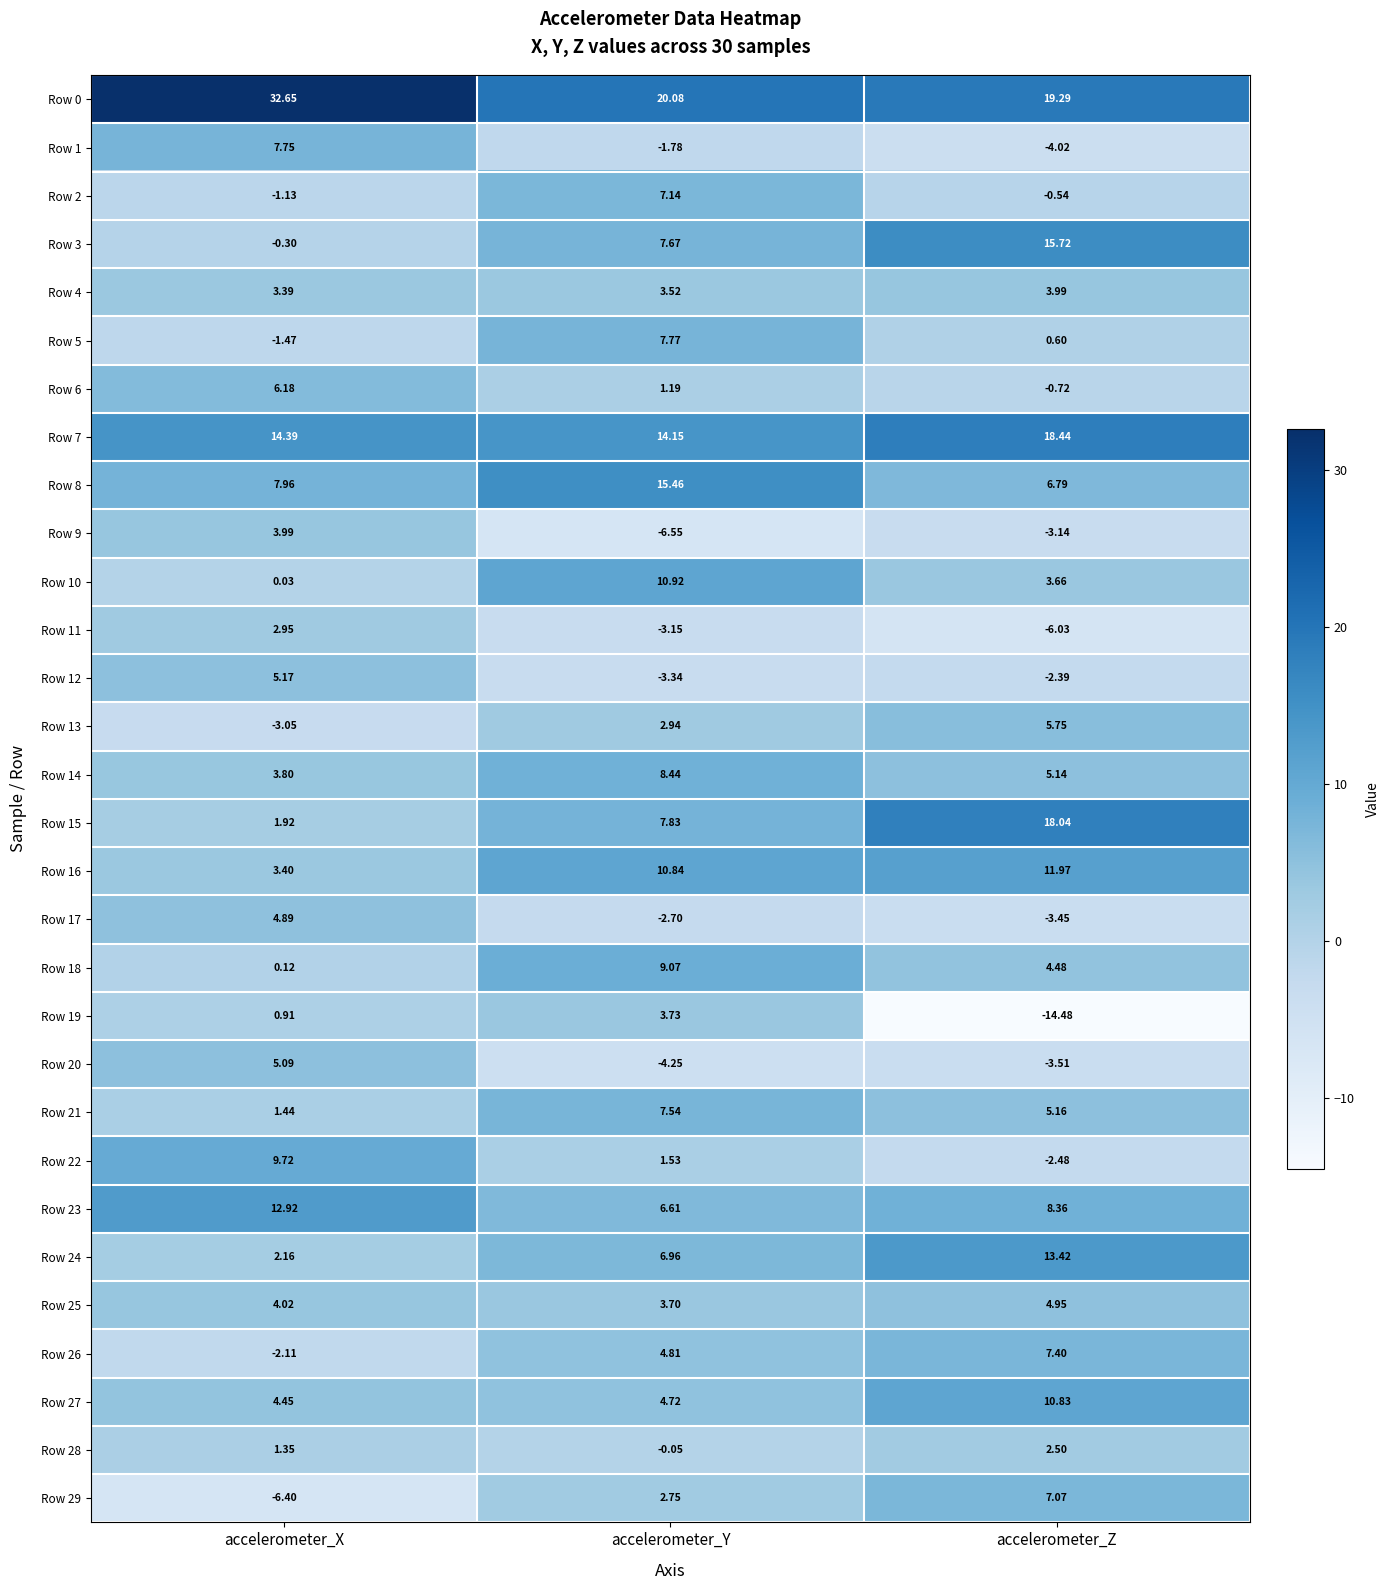

Which series has the largest range (max minus min)?

Row 19